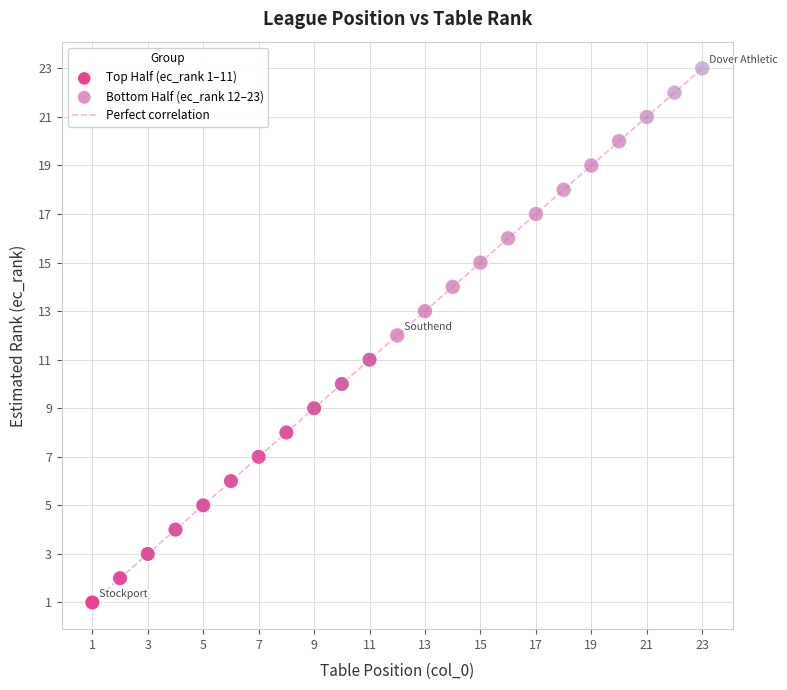

Which series reaches the maximum Y coordinate?

Bottom Half (ec_rank 12–23)